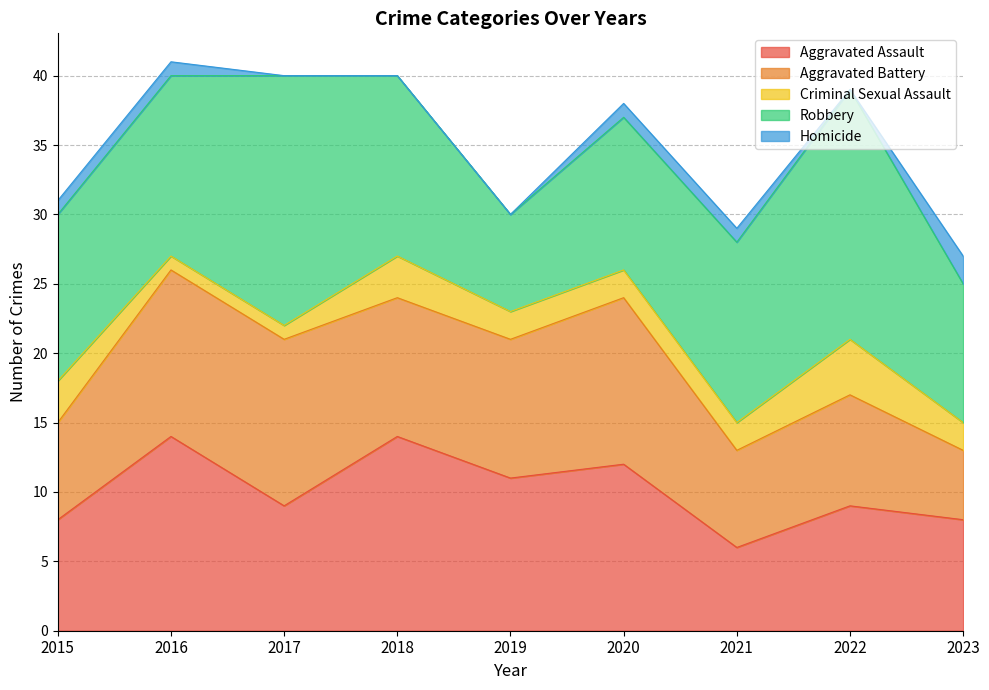

True or false: Robbery and Criminal Sexual Assault intersect in this chart.

False